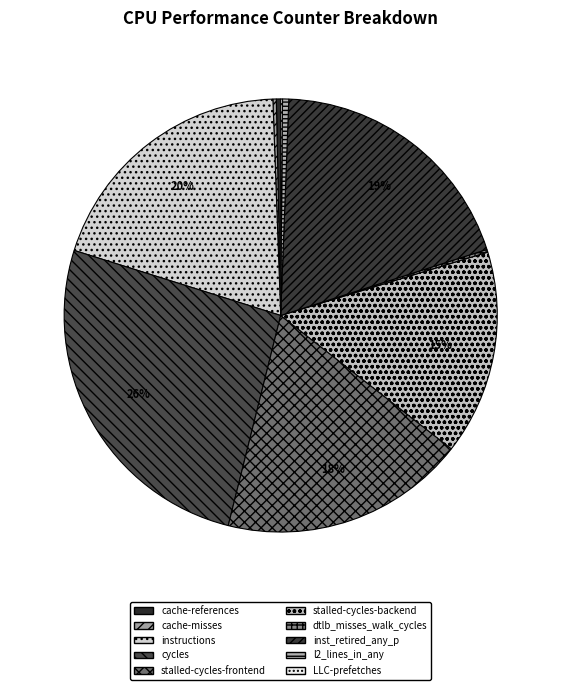

Is there any slice that represents more than half of the pie?

No